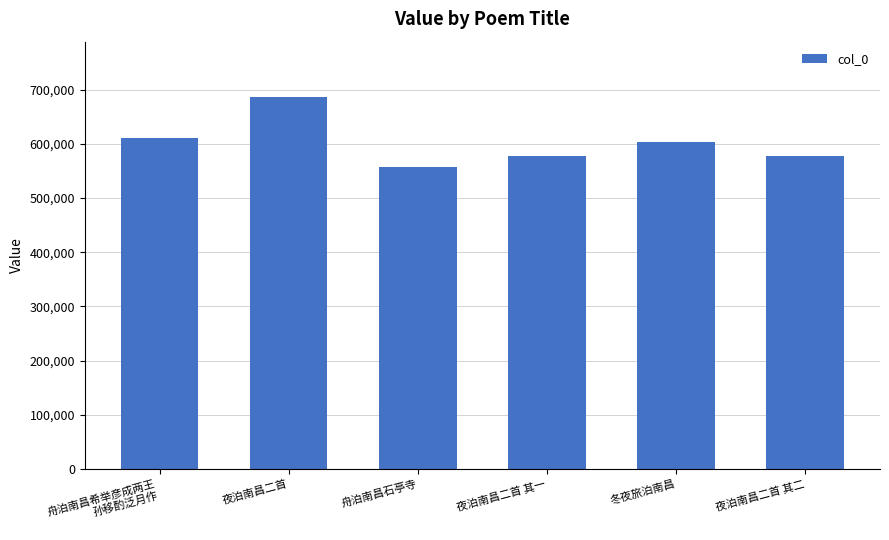

What is the difference between the values at 舟泊南昌石亭寺 and 舟泊南昌希举彦成两王
孙移酌泛月作?

53245